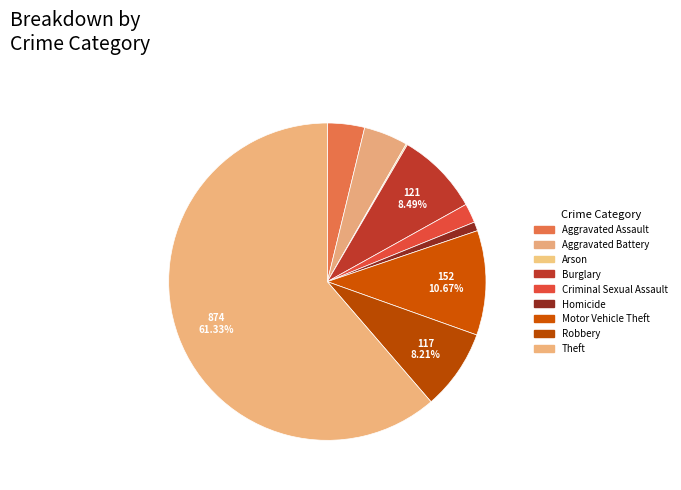

What percentage is the Homicide slice, to the nearest percent?

1%